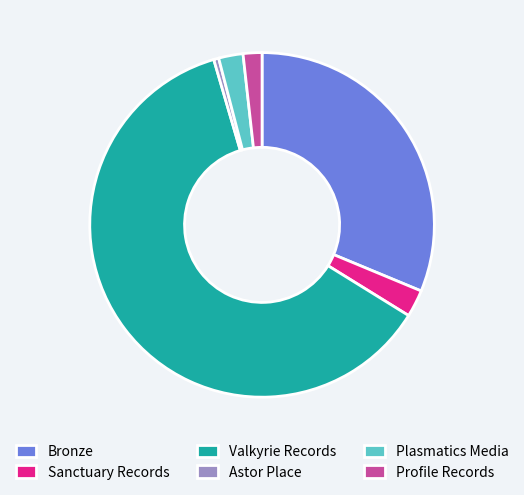

How many slices are in this pie chart?

6